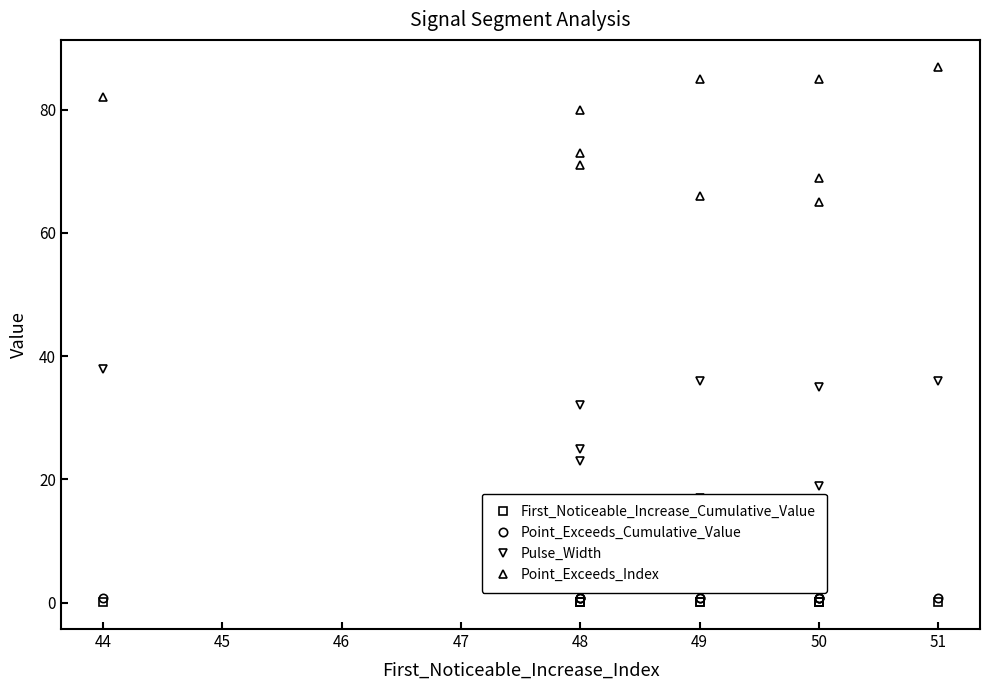

True or false: Point_Exceeds_Cumulative_Value has more than 2 points higher than both neighbors.

True